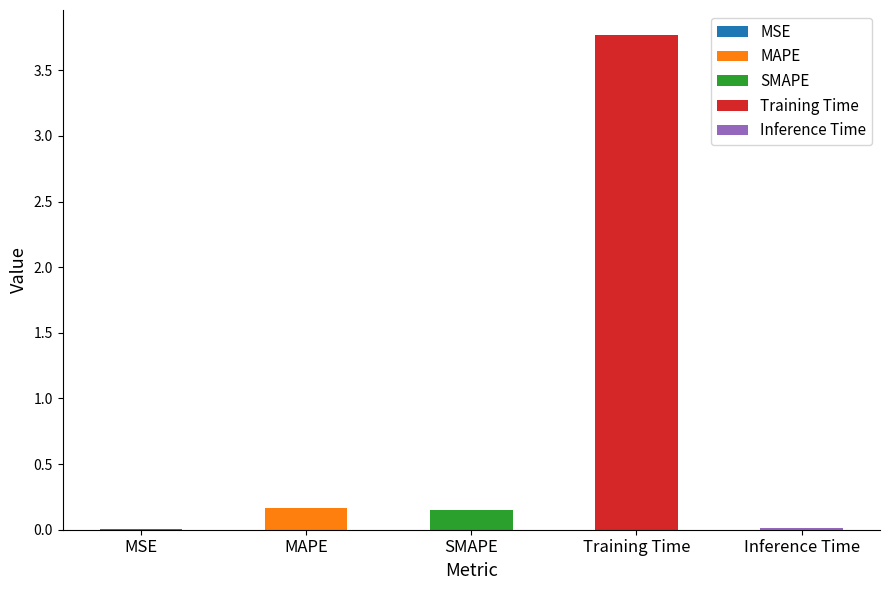

Rank the categories by value from lowest to highest.

MSE, Inference Time, SMAPE, MAPE, Training Time